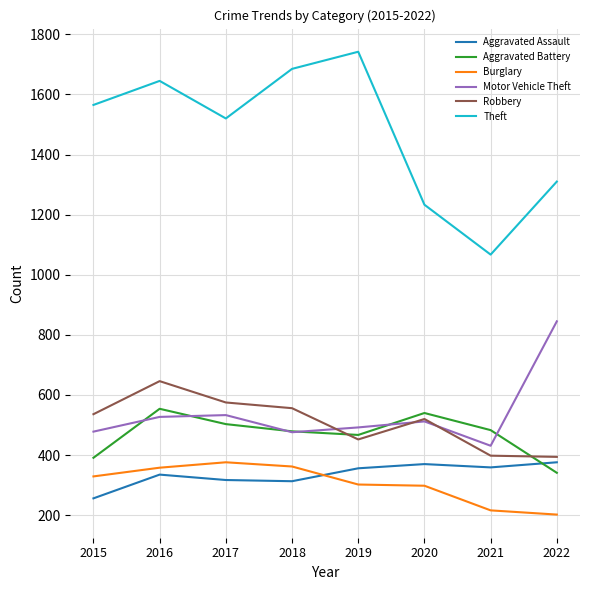

The Robbery series shows 646 at 2016. True or false?

True